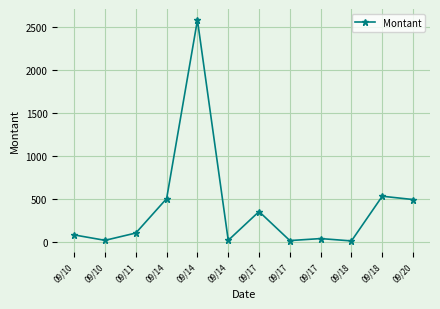

Which label corresponds to the largest value in the chart?

09/14